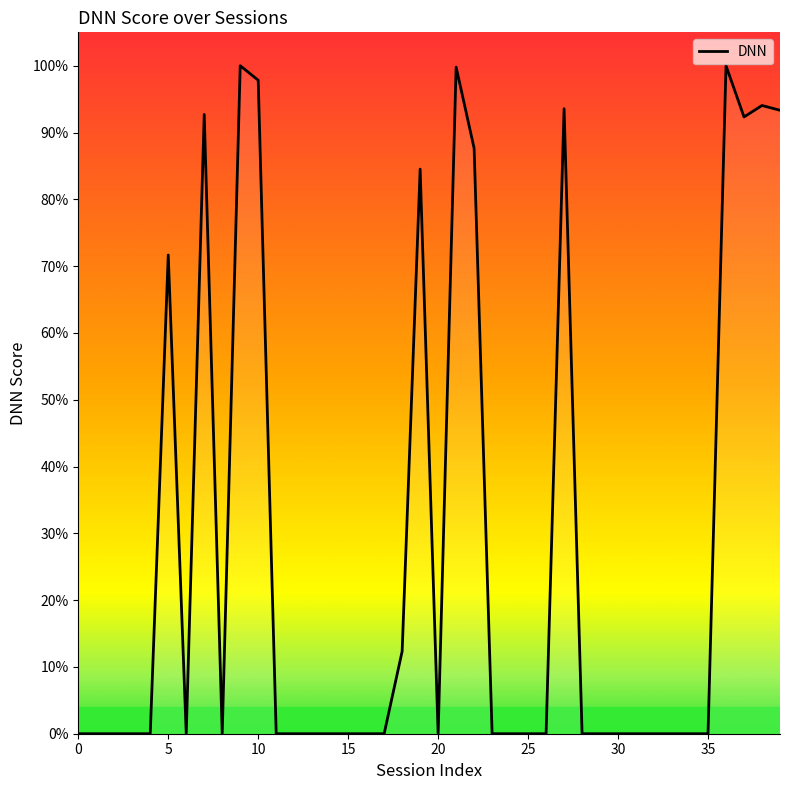

What is the maximum value shown in the chart?

1.0